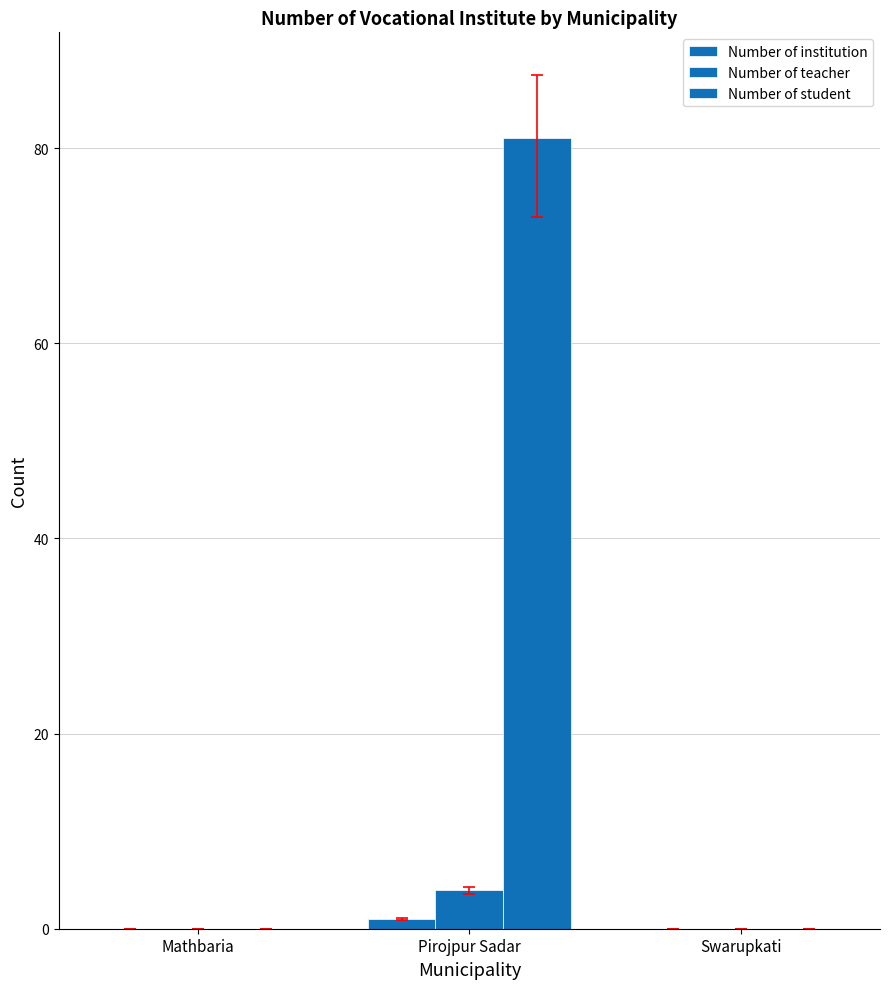

Are the bars horizontal?

No